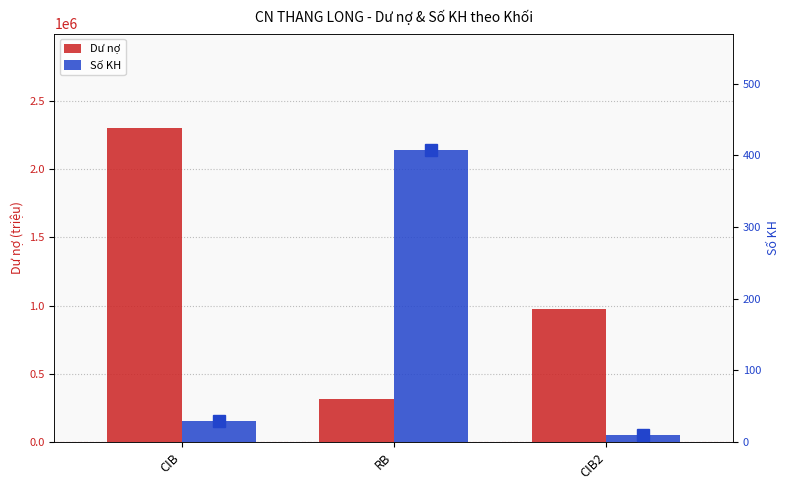

What are all the series names shown in the legend?

Dư nợ, Số KH